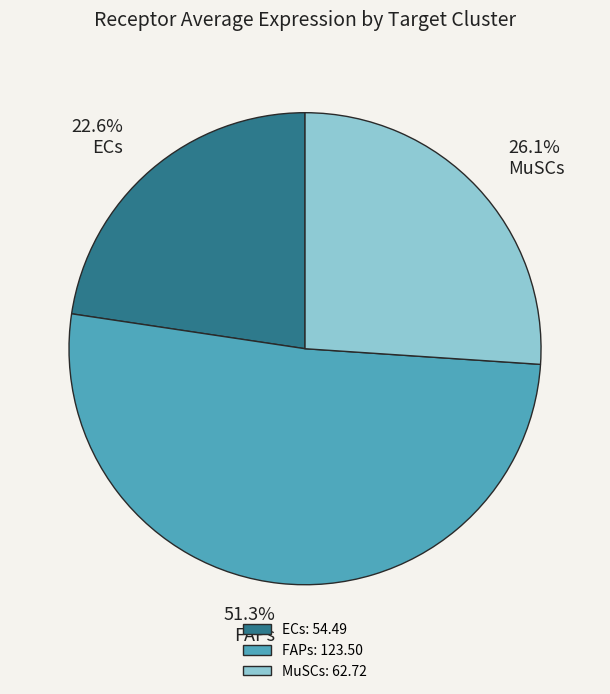

What is the ratio of the value at MuSCs to the value at FAPs?

0.5